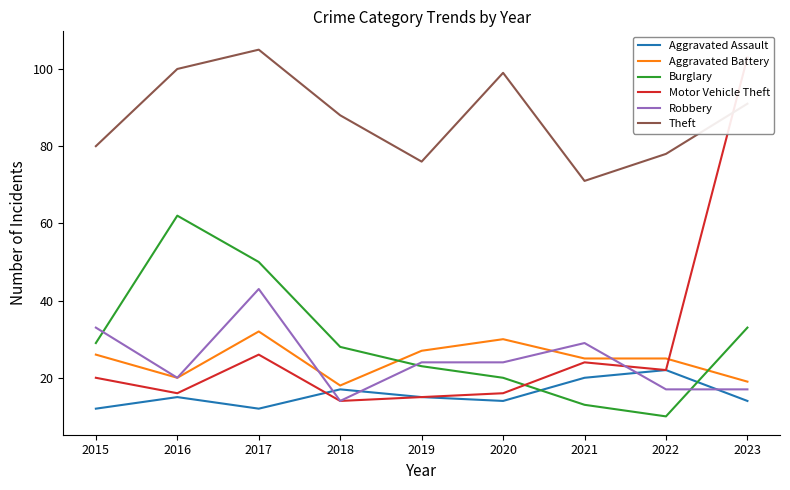

True or false: Theft and Burglary cross at least once.

False